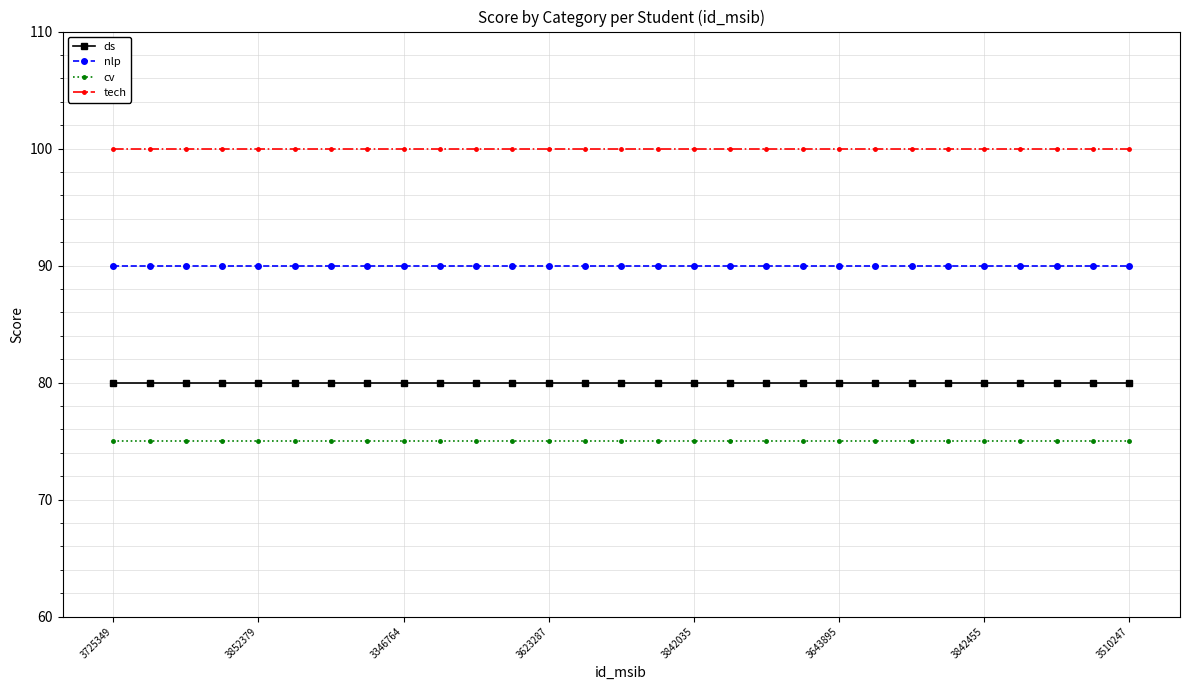

List the series in order of their overall mean, highest first.

tech, nlp, ds, cv